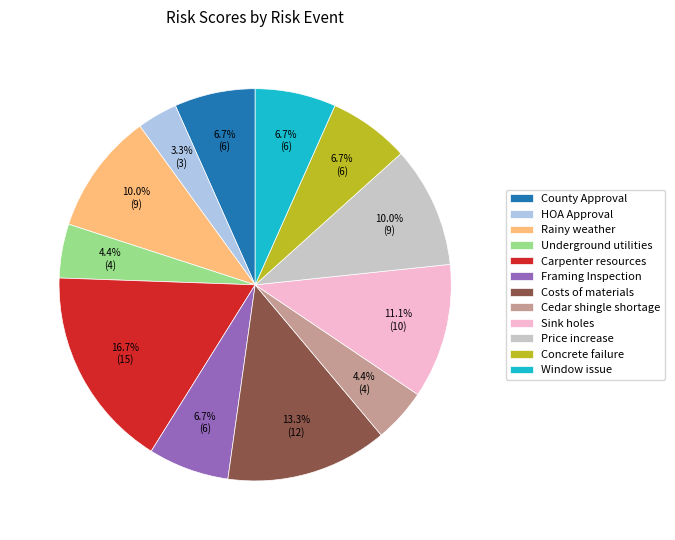

Count the number of slices in the pie.

12